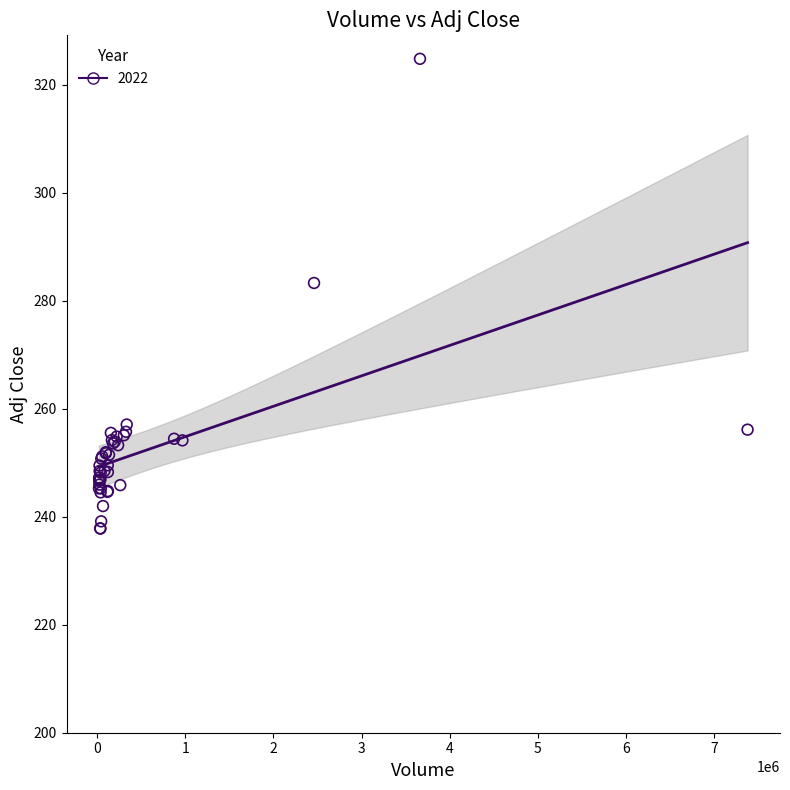

What Y value in the scatter plot is closest to 281?

283.3